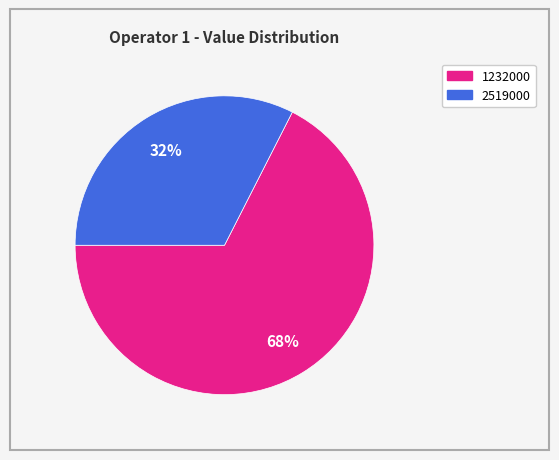

Does any single category account for the majority?

Yes